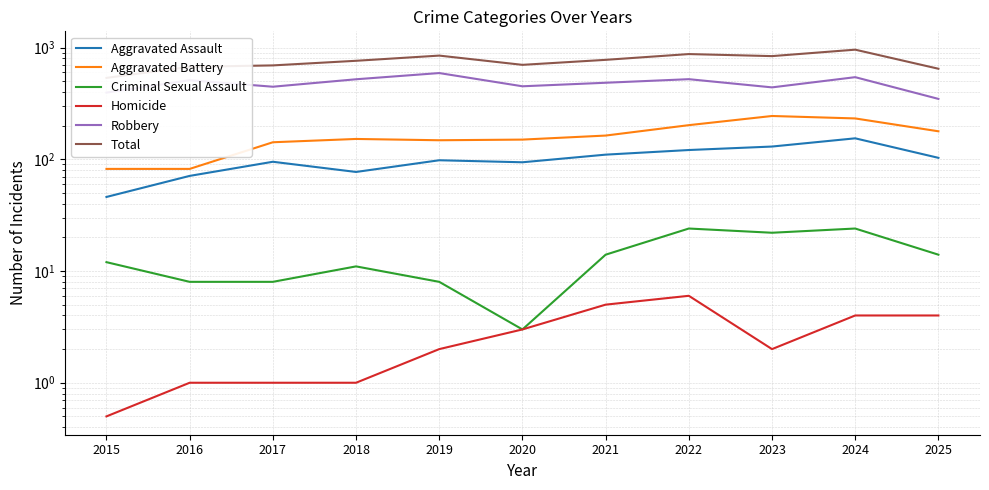

How many lines are shown in the chart?

6